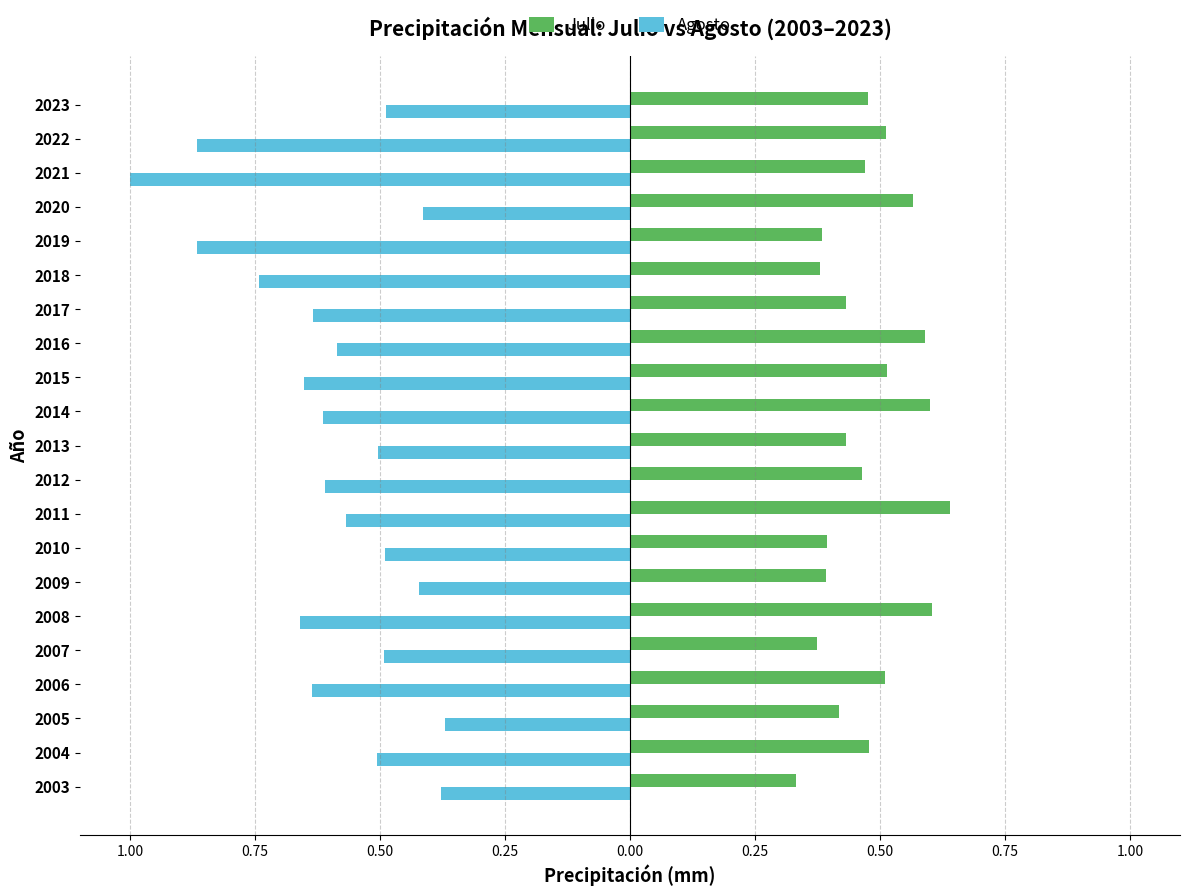

What are all the series names shown in the legend?

Julio, Agosto